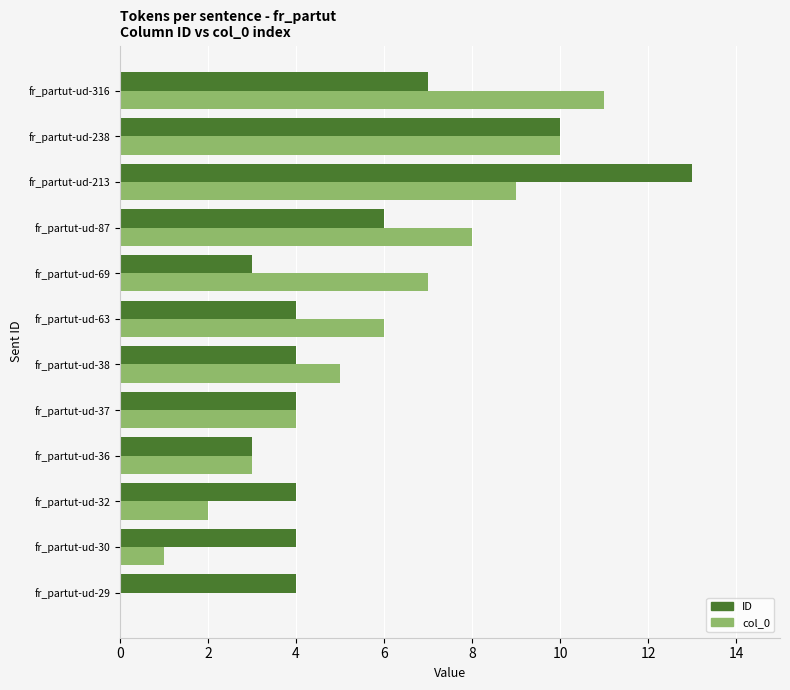

True or false: ID has a value of 2 at fr_partut-ud-316.

False